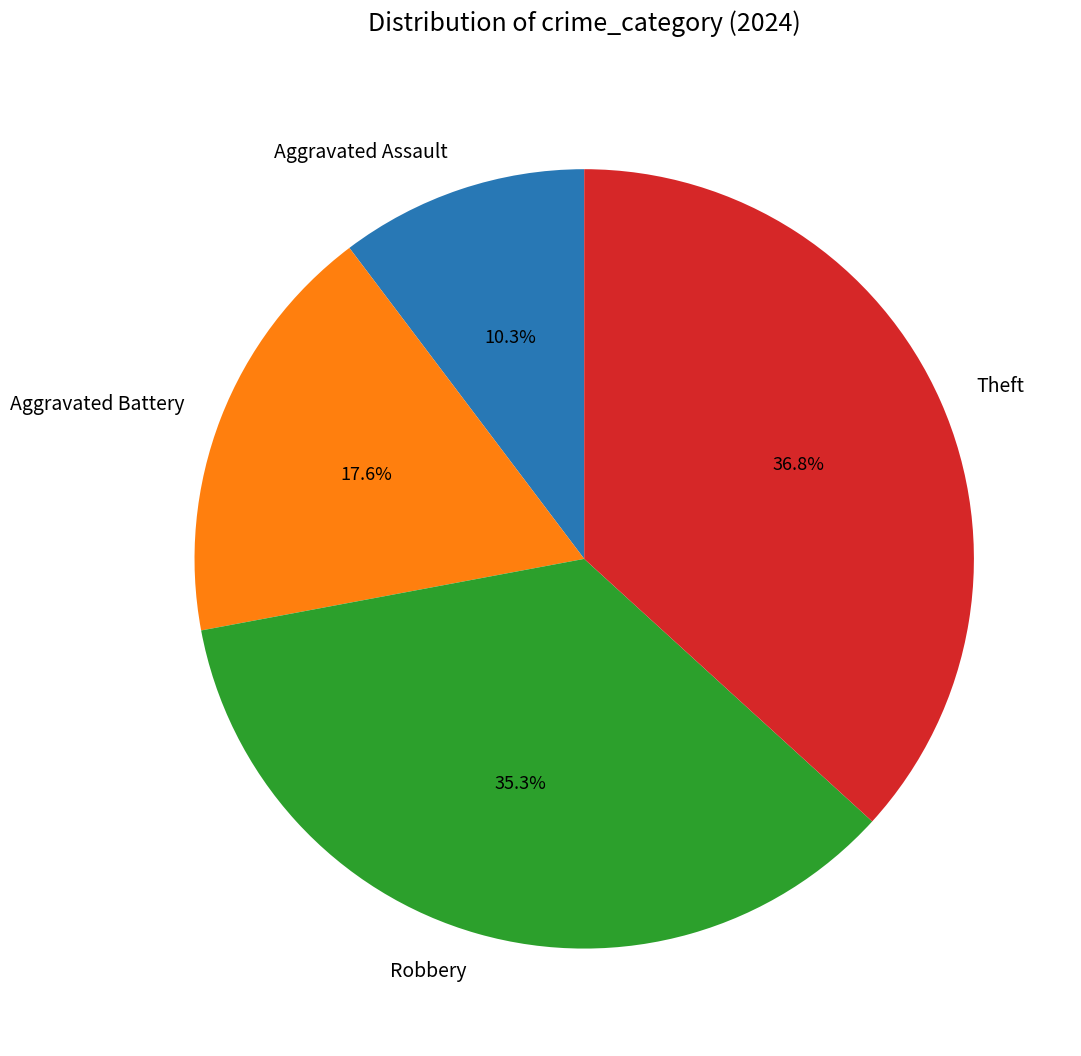

Does Aggravated Assault represent more than half of the total?

No